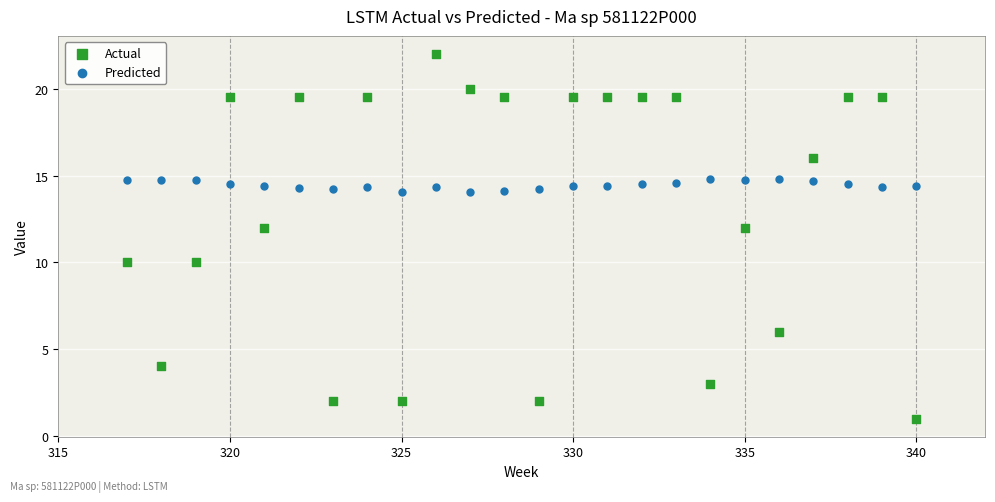

Which series contains the lowest Y value?

Actual